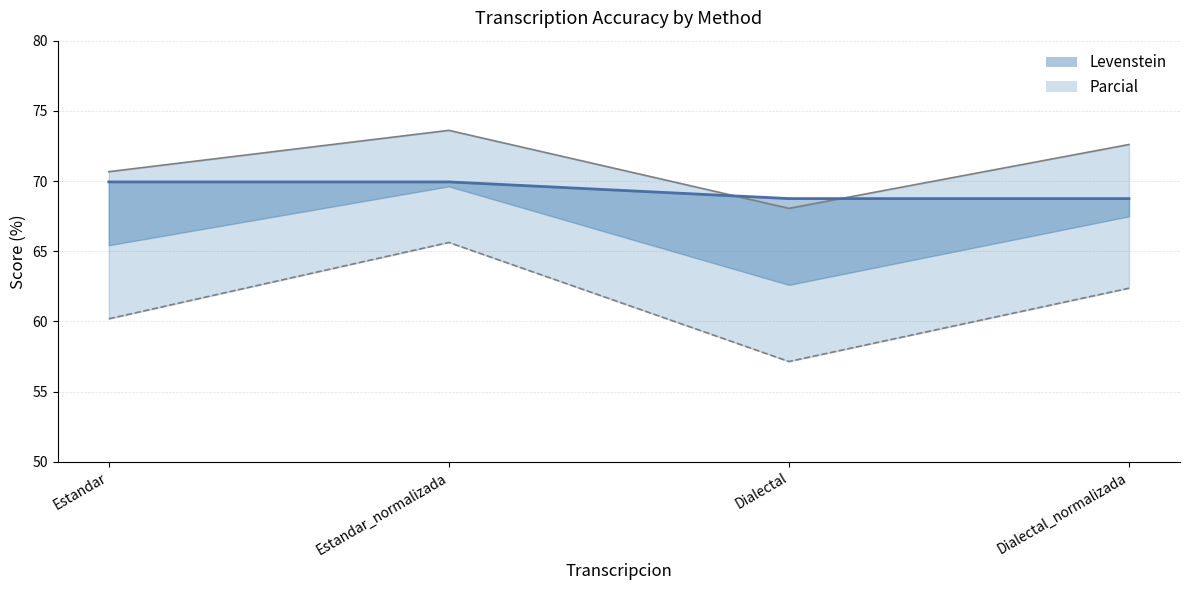

Reading left to right, list all the values displayed in this chart.

Parcial: 70.7	73.6	68.1	72.6
Levenstein: 60.2	65.6	57.1	62.4
Orden: 69.9	69.9	68.8	68.8